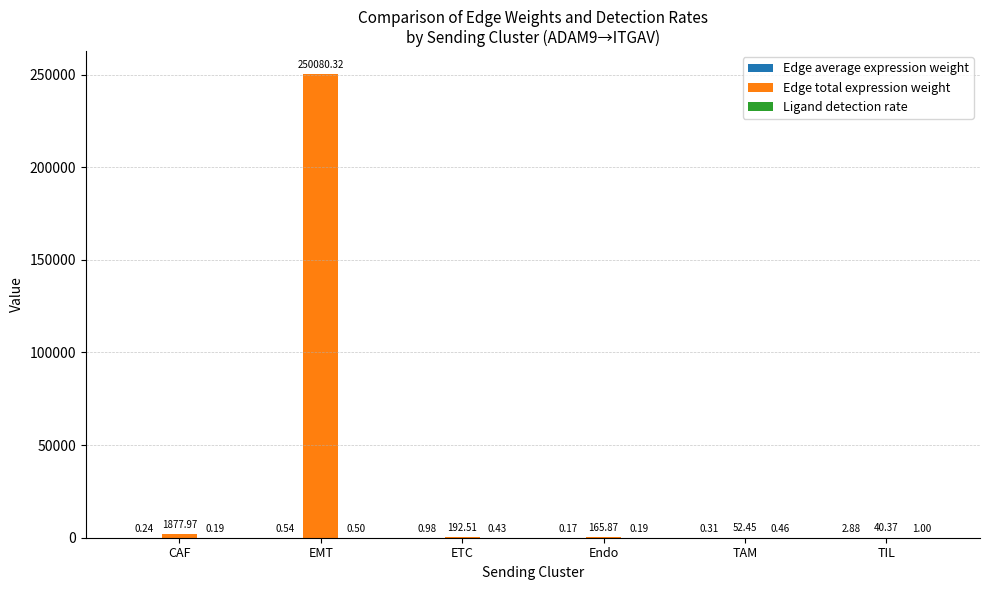

What is the sum of the Edge total expression weight values at ETC and TAM?

245.0